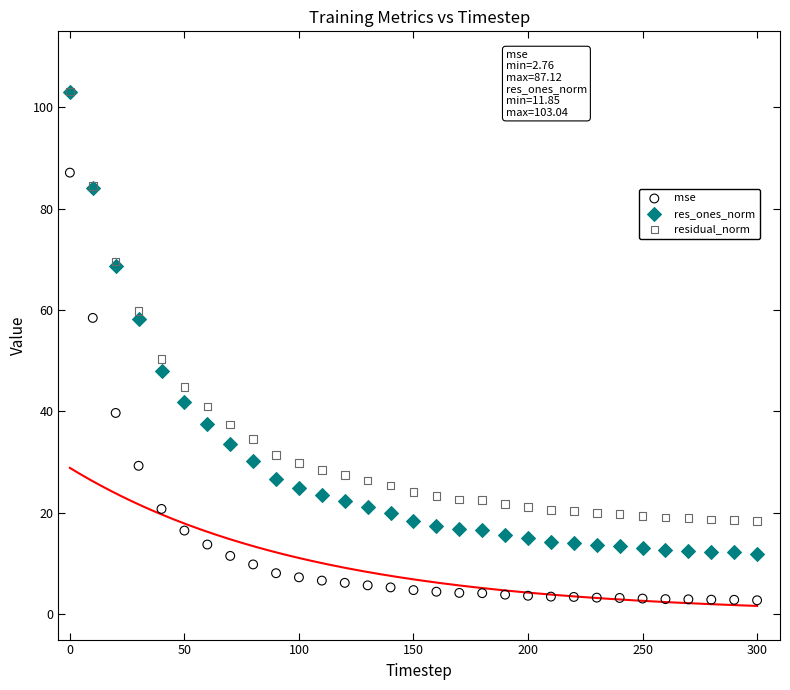

Across all series, what Y value is closest to 52?

50.3